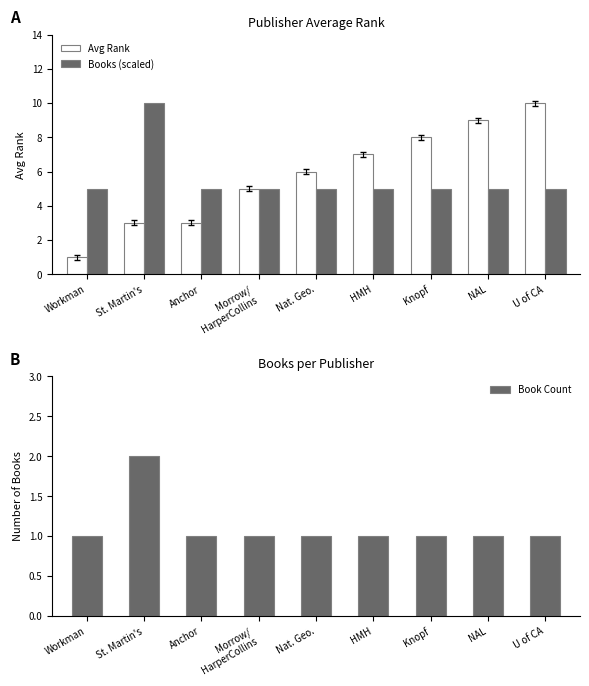

What is the difference between the maximum and minimum values in the Avg Rank series?

9